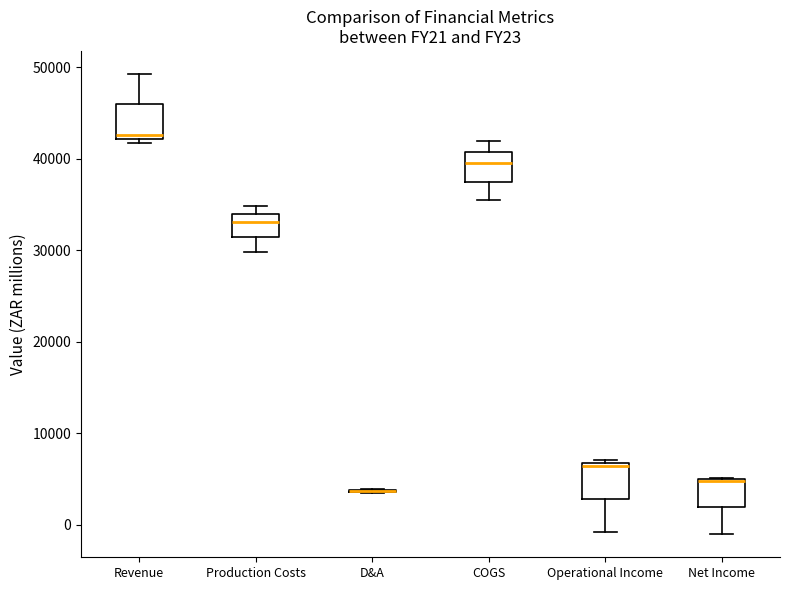

Reading left to right, transcribe this box plot: for each box, give where its median line is, the range the box spans, and where its two whiskers end, as read against the y-axis. The values are not printed on the chart, so give them approximately, as read against the axis.

Revenue: median 43000, box 42000 to 46000, whiskers 42000 (just below the box's lower edge) to 49000
Production Costs: median 33000, box 31000 to 34000, whiskers 30000 to 35000
D&A: box collapsed to a line at 4000, whiskers 3000 to 4000
COGS: median 40000, box 38000 to 41000, whiskers 35000 to 42000
Operational Income: median 6000, box 3000 to 7000, whiskers -1000 to 7000 (just above the box's upper edge)
Net Income: median 5000 (drawn on the box's upper edge), box 2000 to 5000, whiskers -1000 to 5000